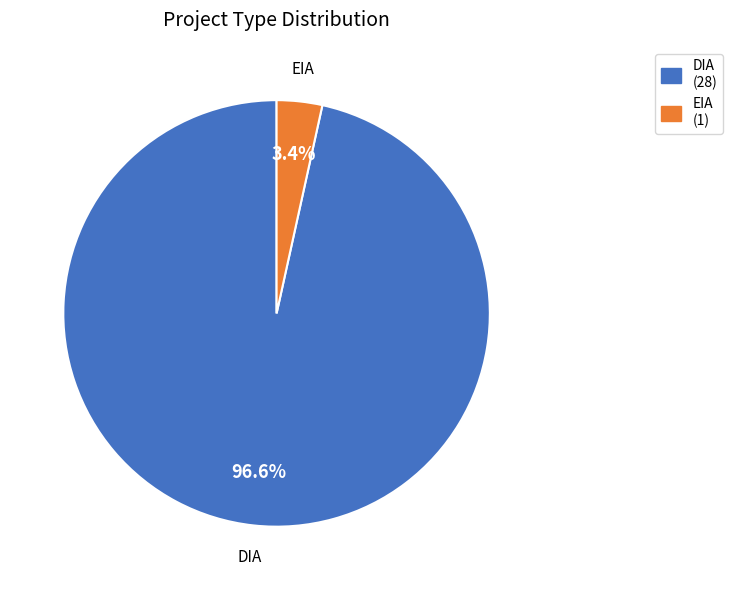

Combined, what portion of the pie is DIA and EIA?

100.0%